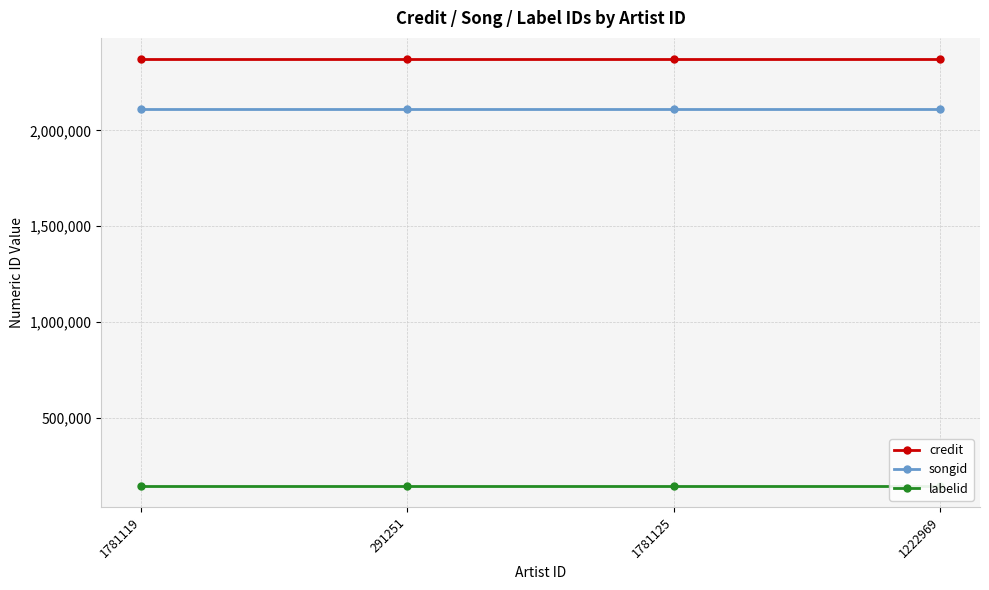

Rank the series at 1222969 from lowest to highest value.

labelid, songid, credit